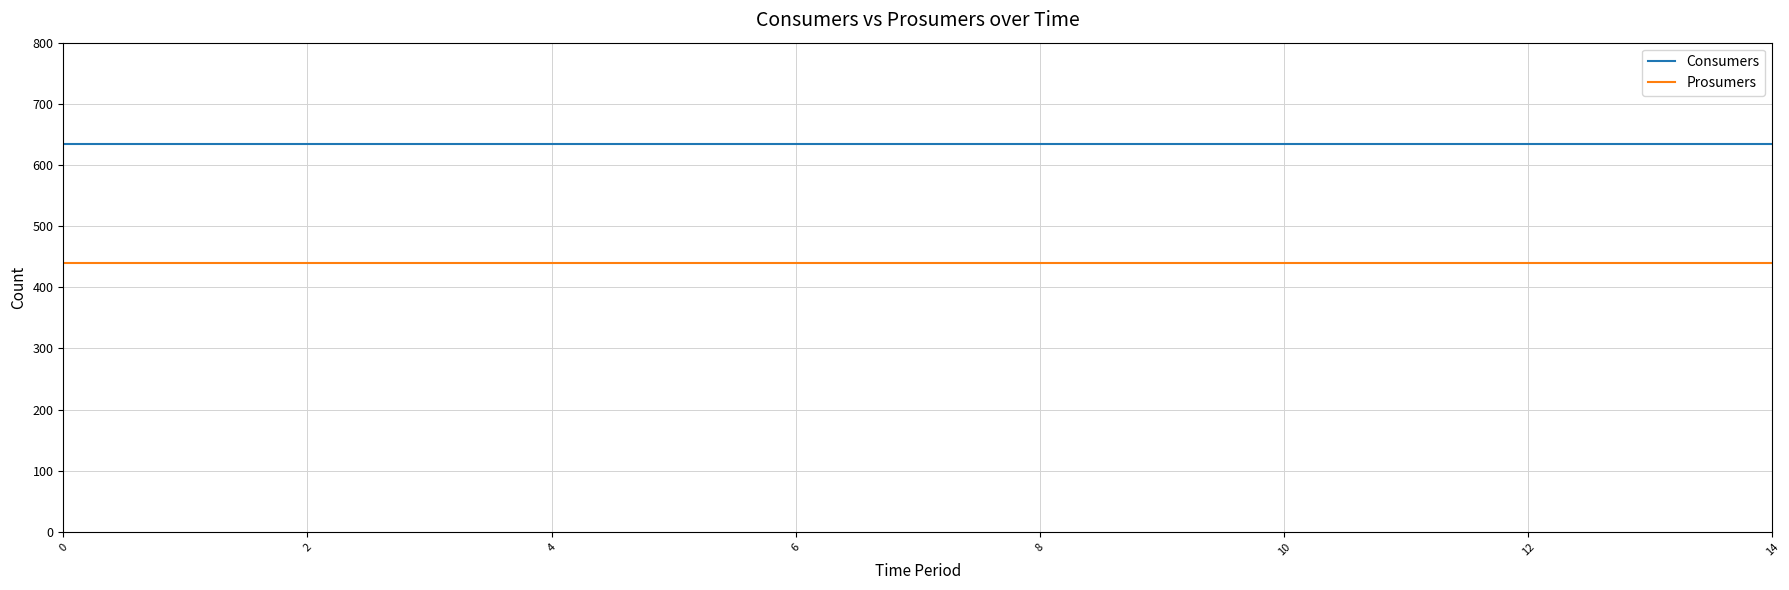

What is the greatest value displayed?

635